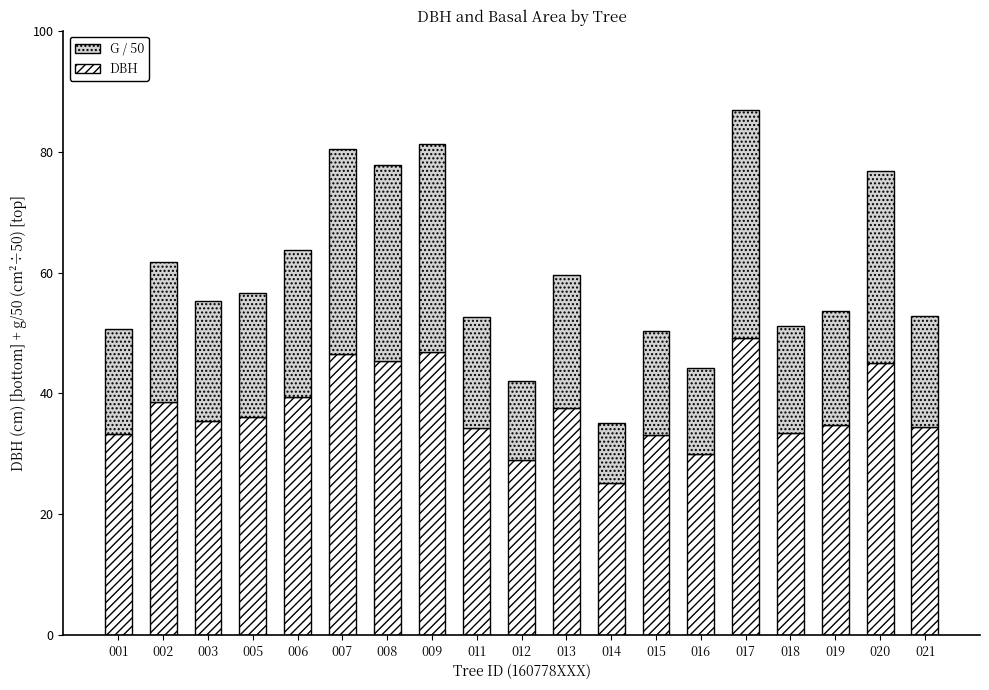

How many series are shown in this chart?

2